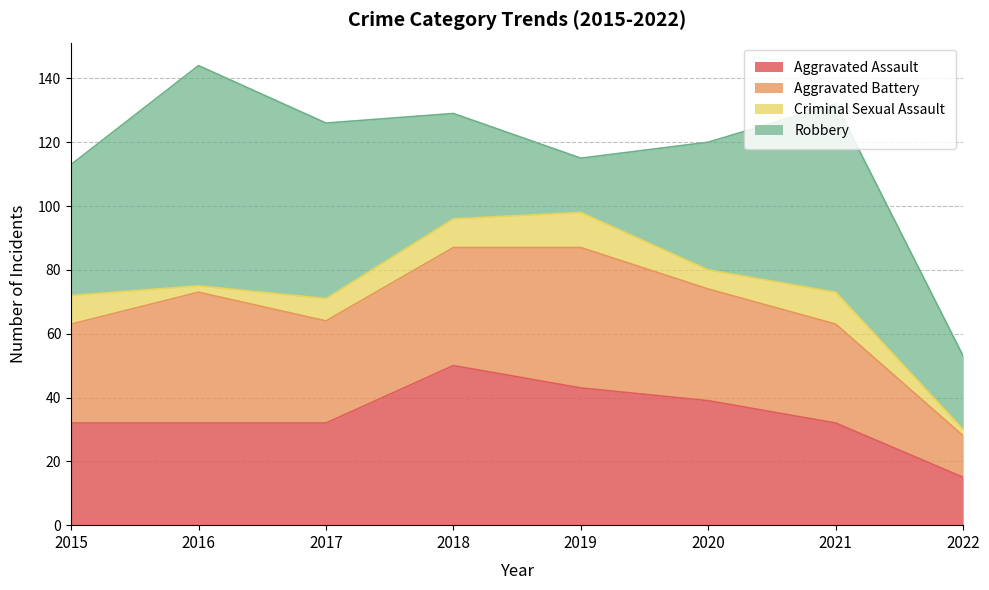

Rank the series at 2018 from highest to lowest value.

Aggravated Assault, Aggravated Battery, Robbery, Criminal Sexual Assault